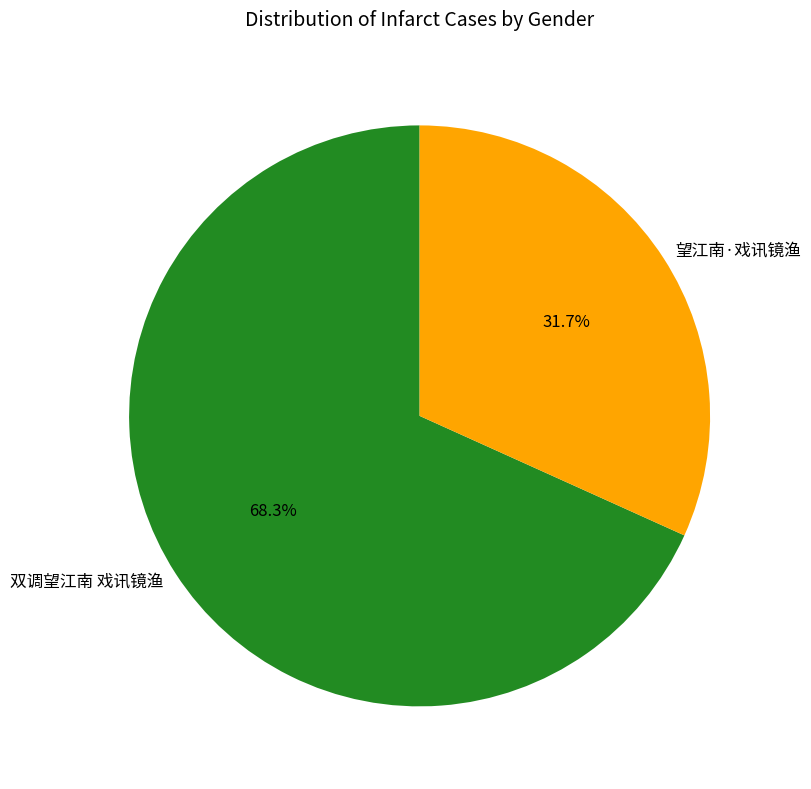

Count the number of slices in the pie.

2